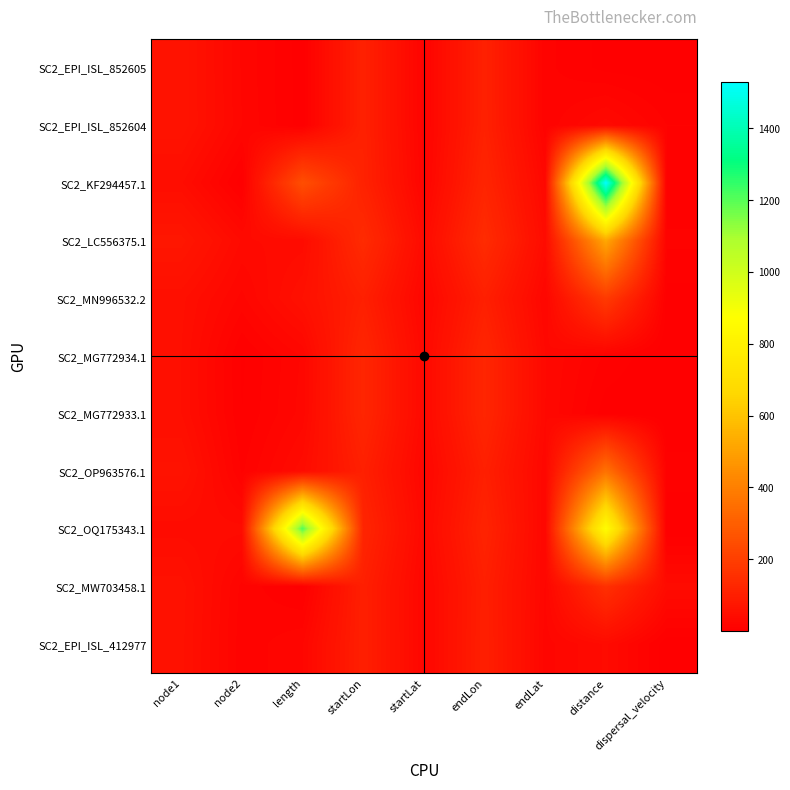

Which series has the widest spread of values?

SC2_KF294457.1